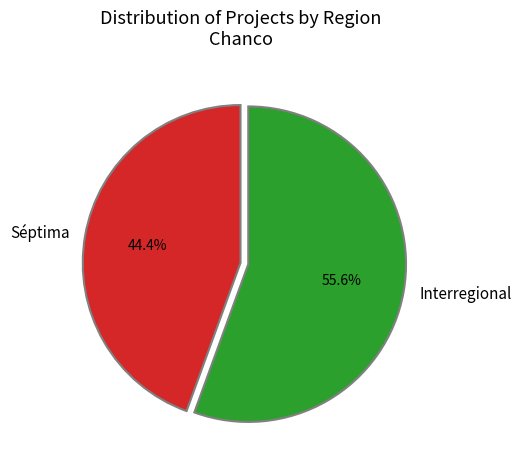

To the nearest percent, what is the difference between the largest and smallest slice percentages?

11%